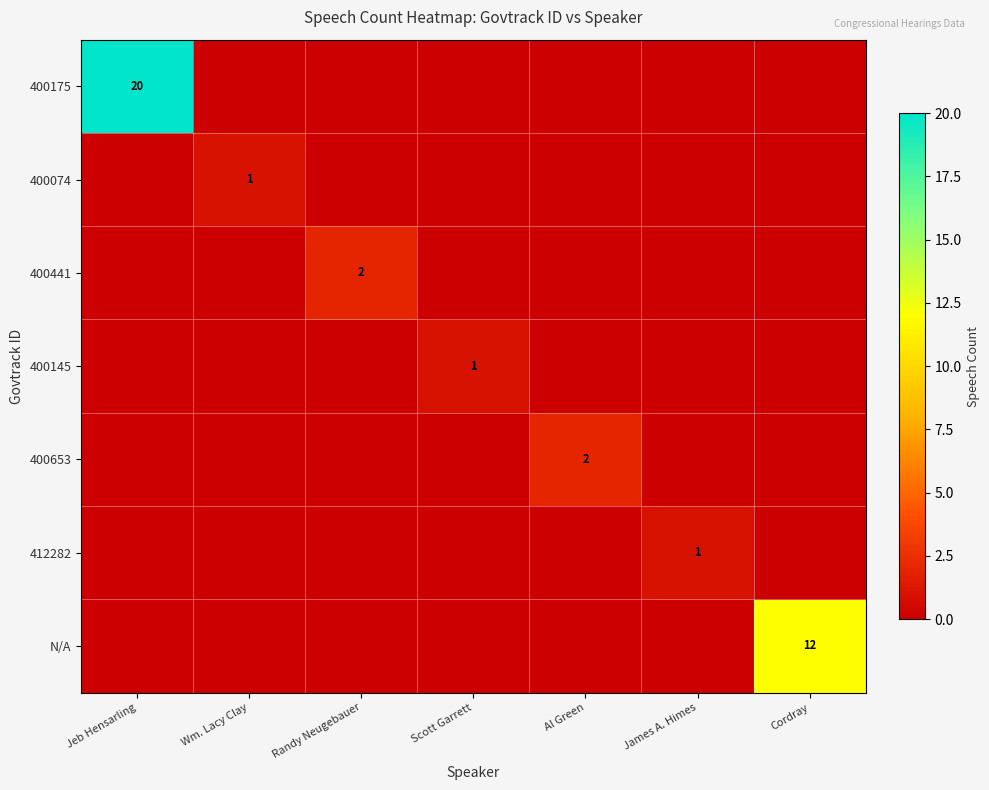

What is the difference between the maximum and minimum values in the 400653 series?

2